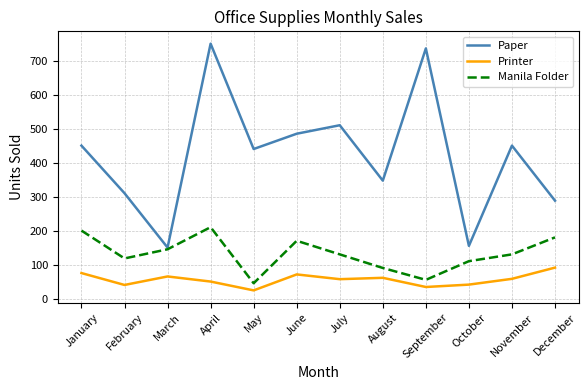

The value of Printer at January is 75. True or false?

True